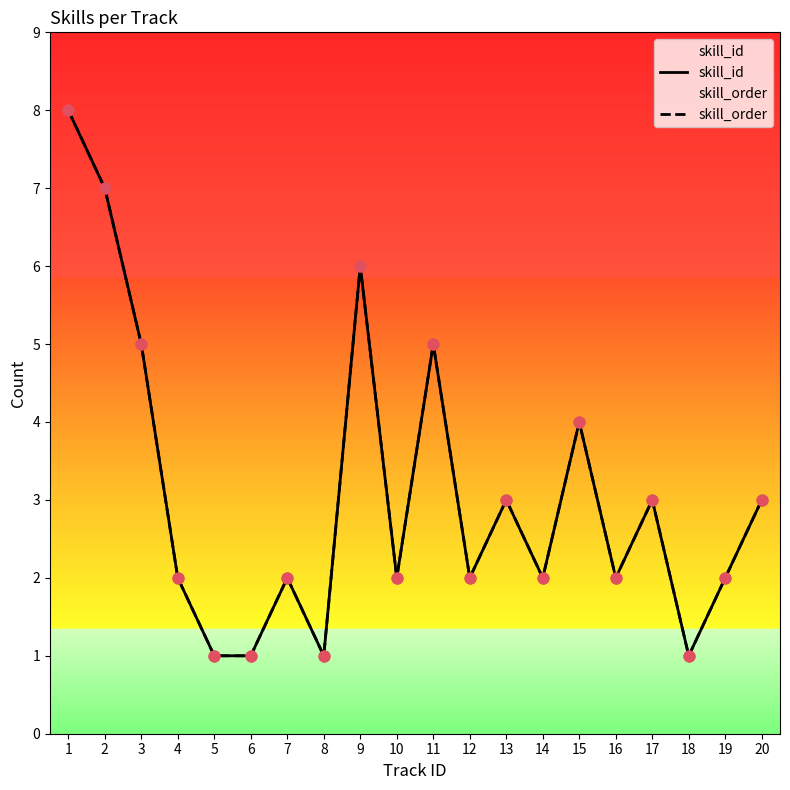

Which series has the widest spread of Y values?

skill_id